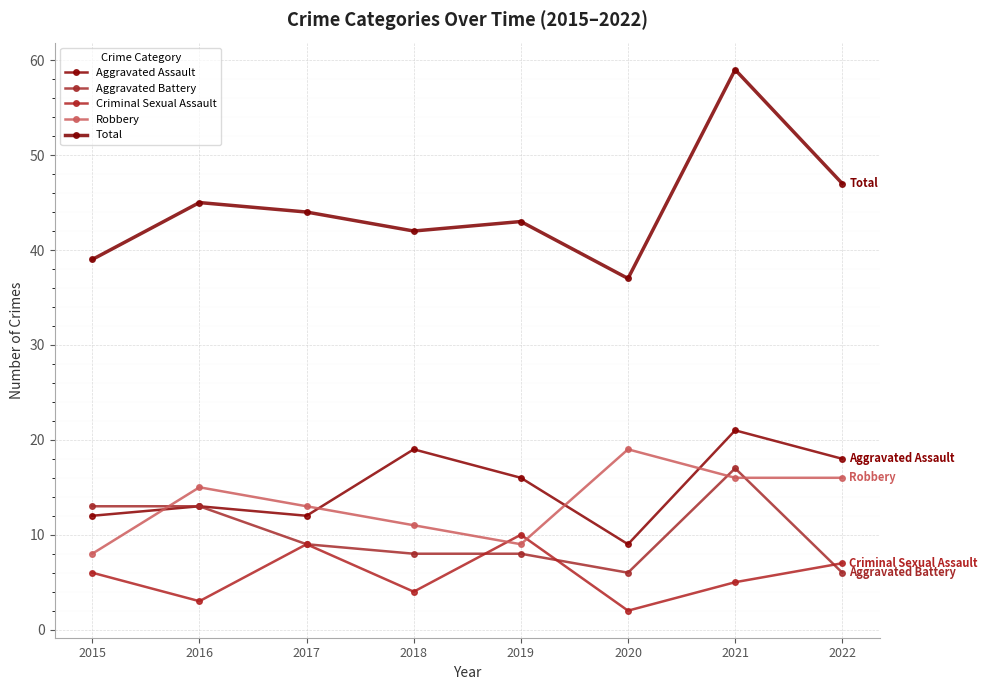

How many data points does each series have?

8